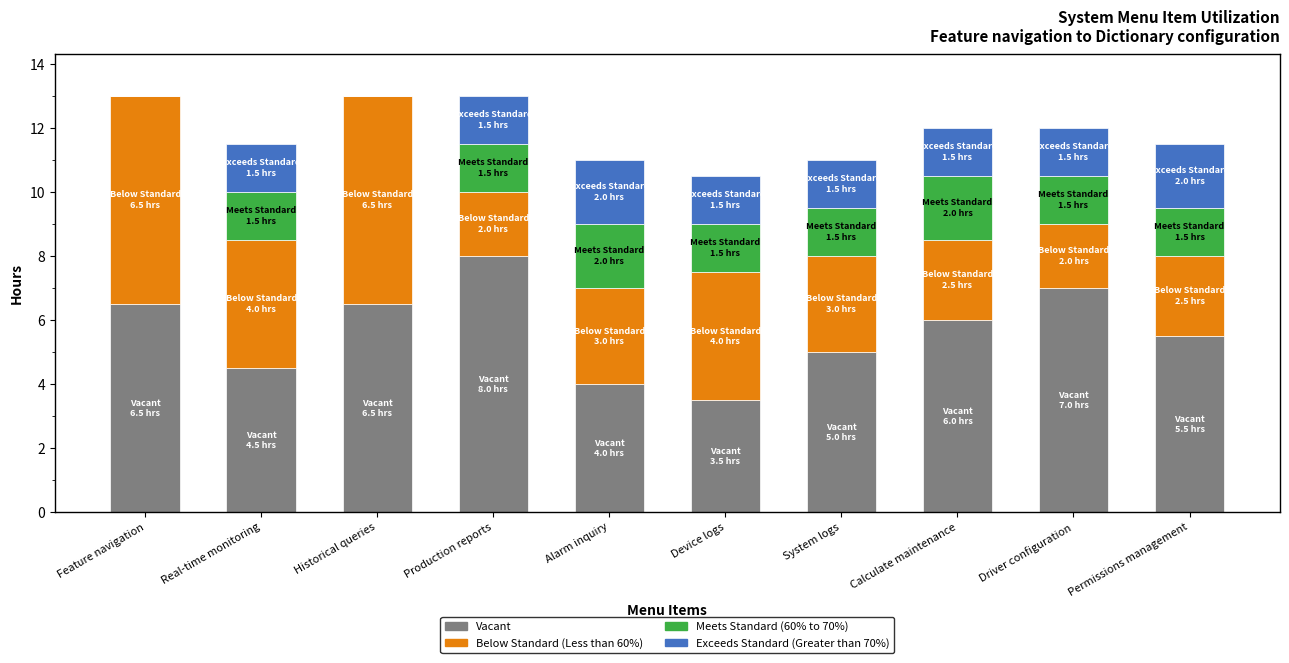

What is the total value across all series at Permissions management?

11.5